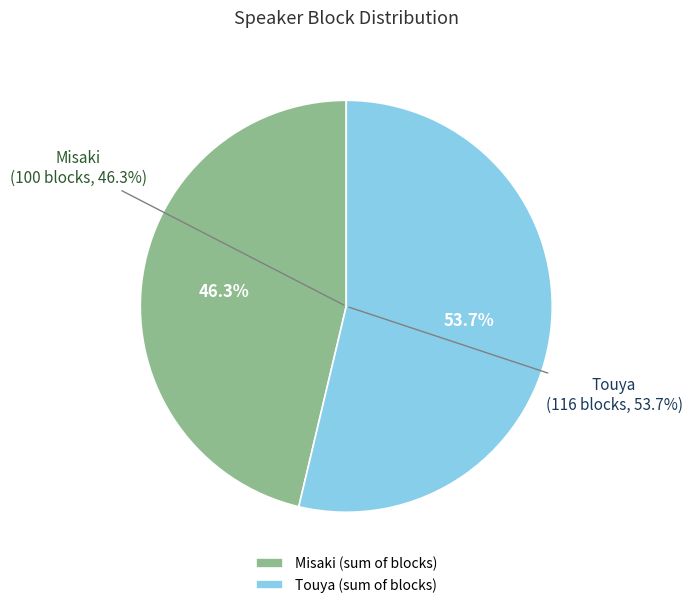

Is Misaki the majority of the pie?

Yes